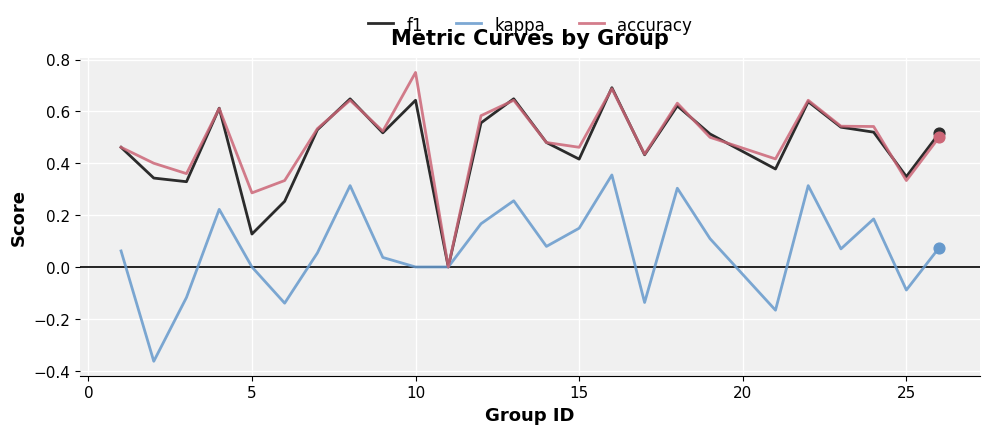

Which series has the largest total across all categories?

accuracy